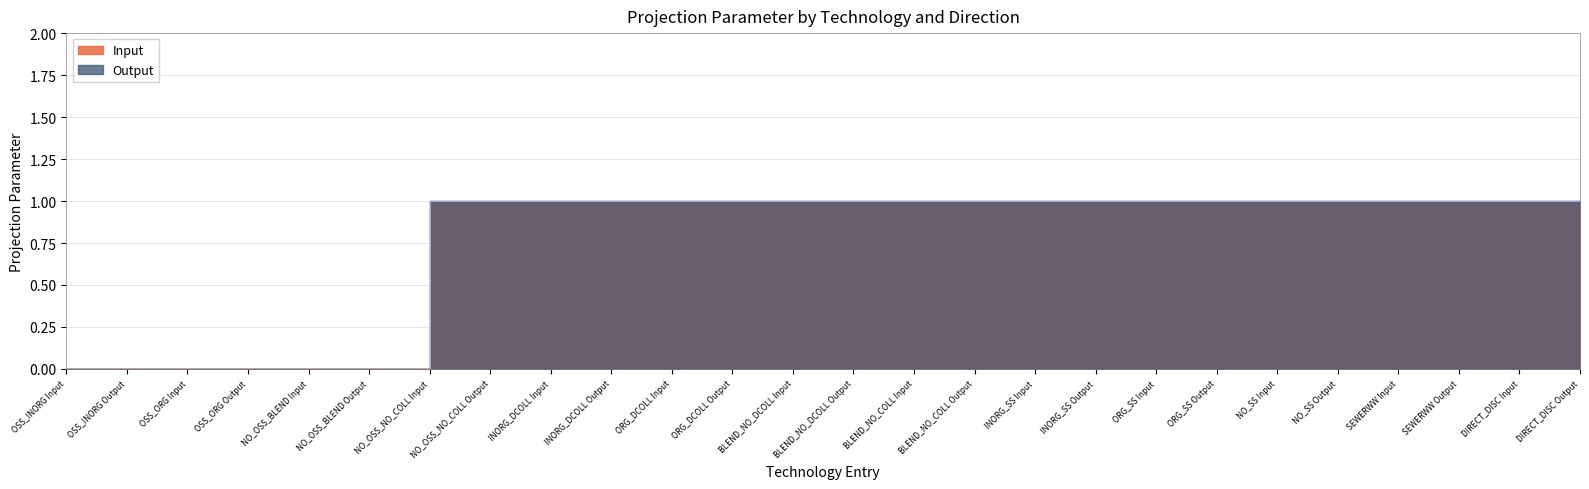

Rank the series at NO_SS Output from lowest to highest value.

Input, Output